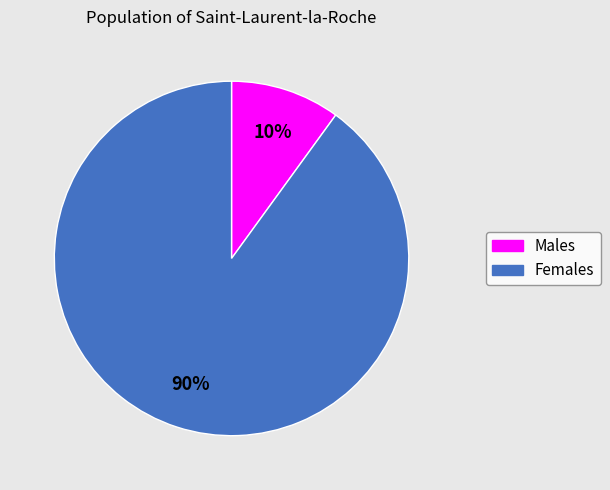

Is there a majority slice in this chart?

Yes